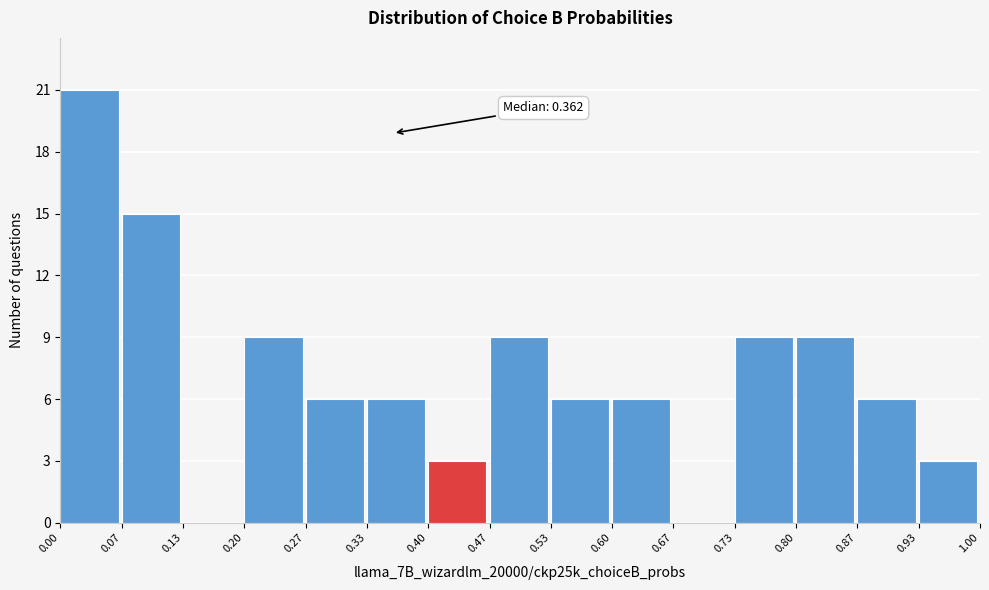

Over which range of the x-axis is the bar tallest?

0.00 to 0.07